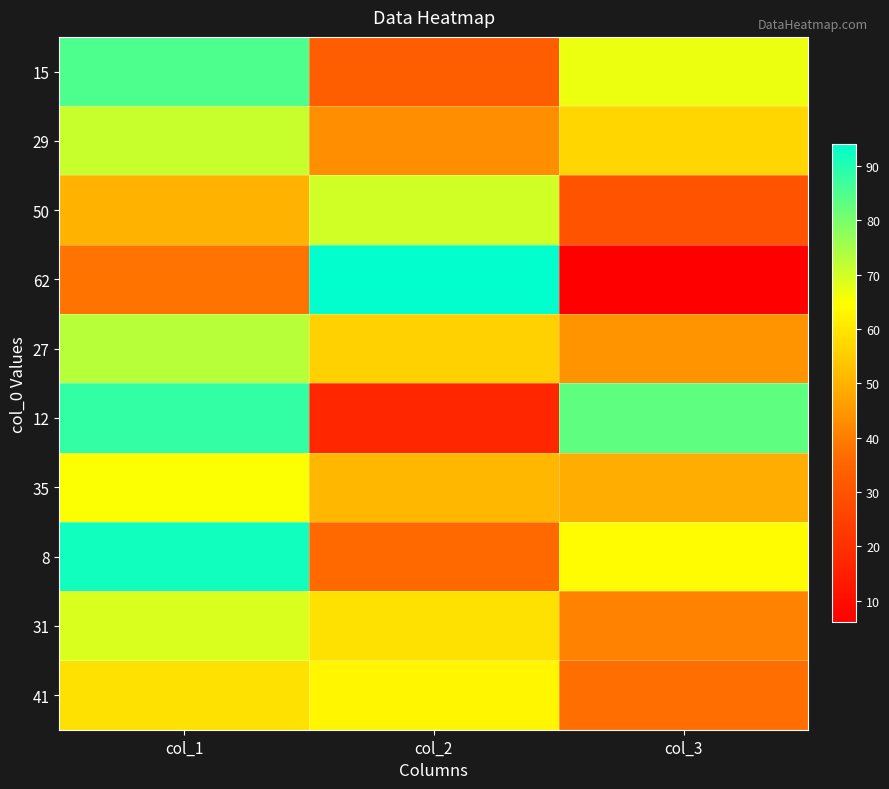

Reading left to right, what are all the values shown in this chart?

15: col_1=85	col_2=33	col_3=67
29: col_1=71	col_2=43	col_3=57
50: col_1=50	col_2=70	col_3=30
62: col_1=38	col_2=94	col_3=6
27: col_1=73	col_2=56	col_3=44
12: col_1=88	col_2=17	col_3=83
35: col_1=65	col_2=51	col_3=49
8: col_1=92	col_2=36	col_3=64
31: col_1=69	col_2=59	col_3=41
41: col_1=59	col_2=63	col_3=37